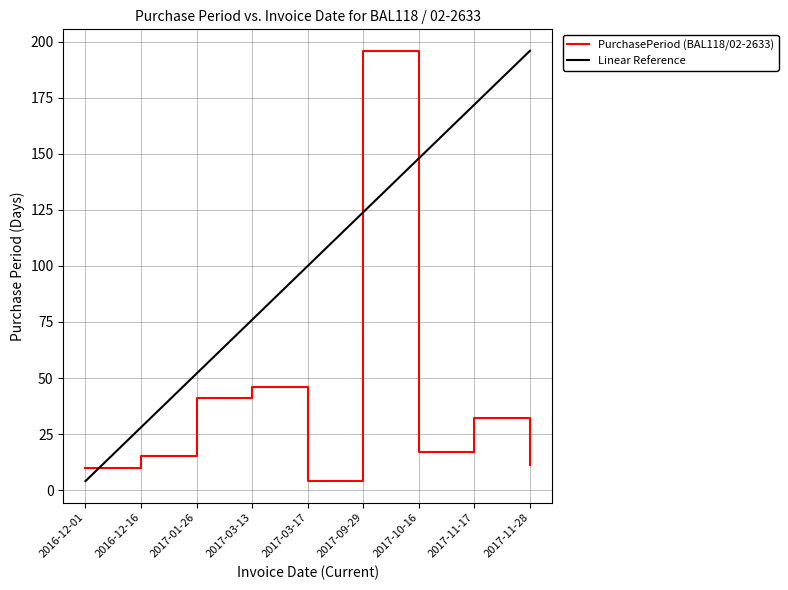

What is the greatest value displayed?

196